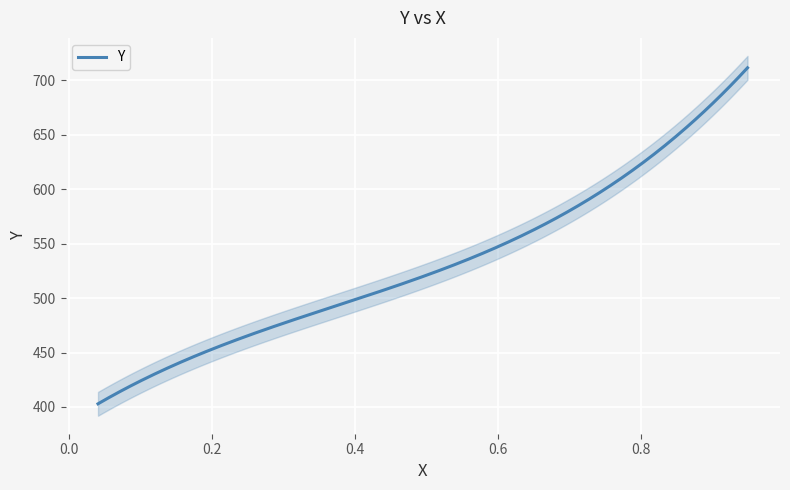

List the labels in order of value, largest first.

0.9488, 0.9088, 0.8744, 0.8465, 0.7665, 0.6288, 0.5265, 0.4242, 0.3414, 0.2233, 0.1637, 0.1219, 0.0763, 0.0409